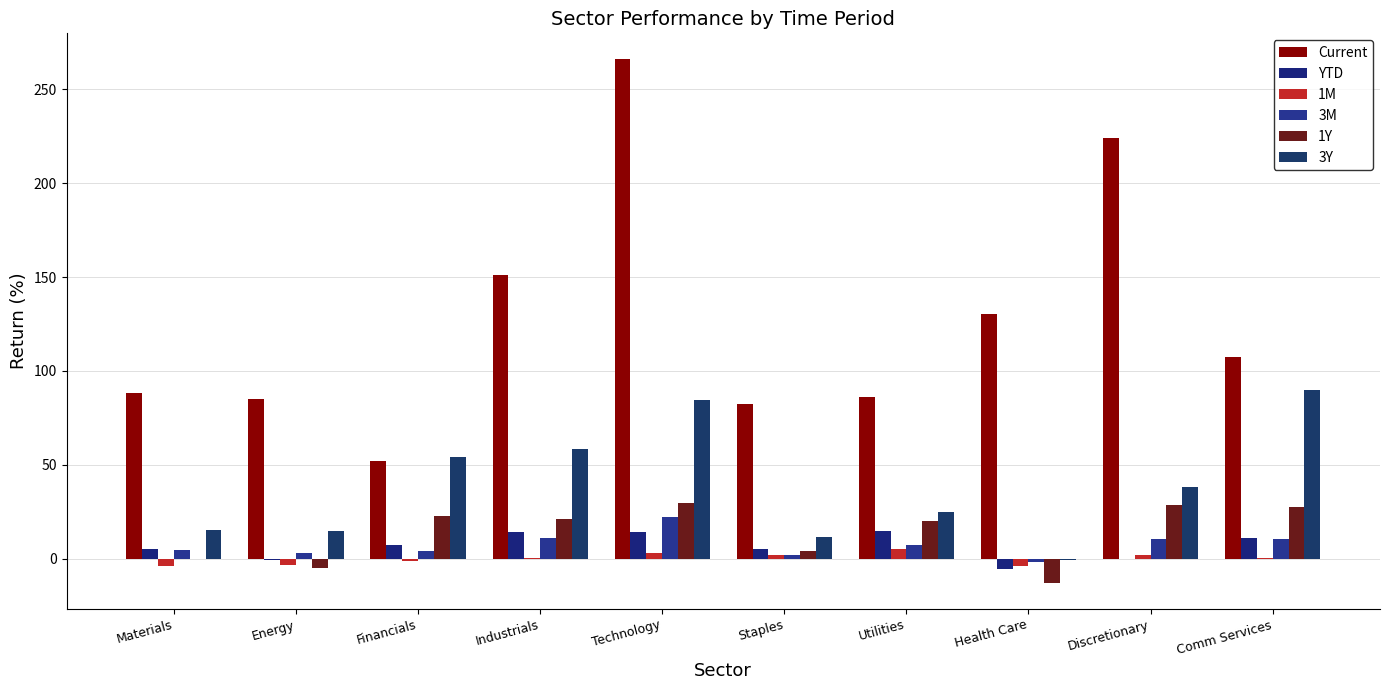

Are the bars horizontal?

No